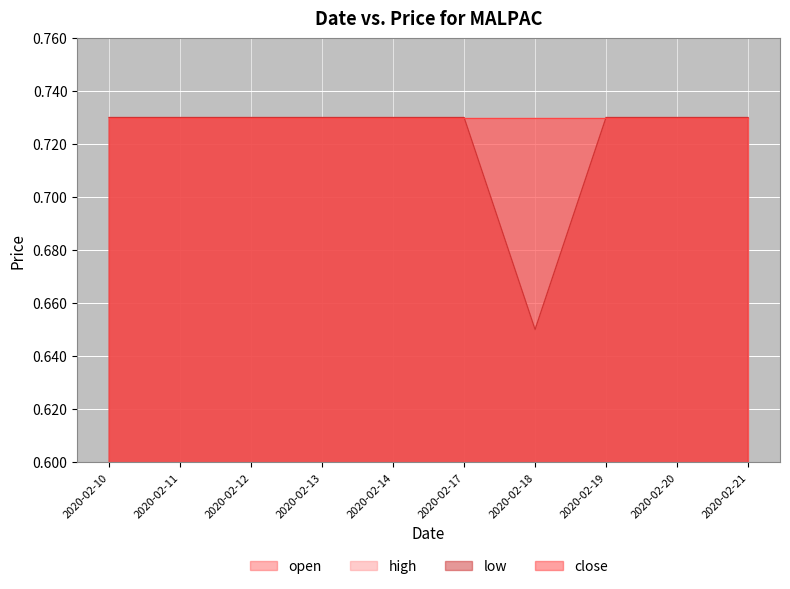

Rank the series by their maximum value, from highest to lowest.

open, low